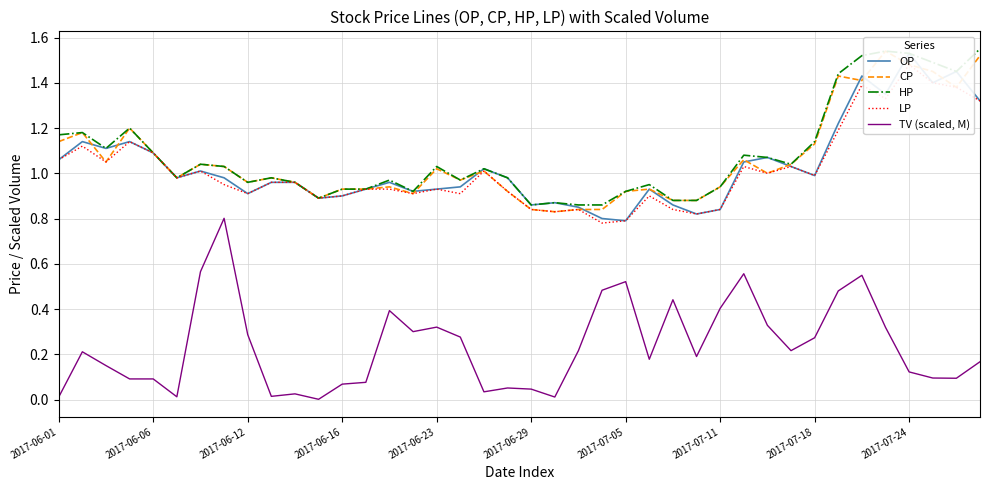

At 22, list the series in order from largest to smallest.

HP, OP, CP, LP, TV (scaled, M)